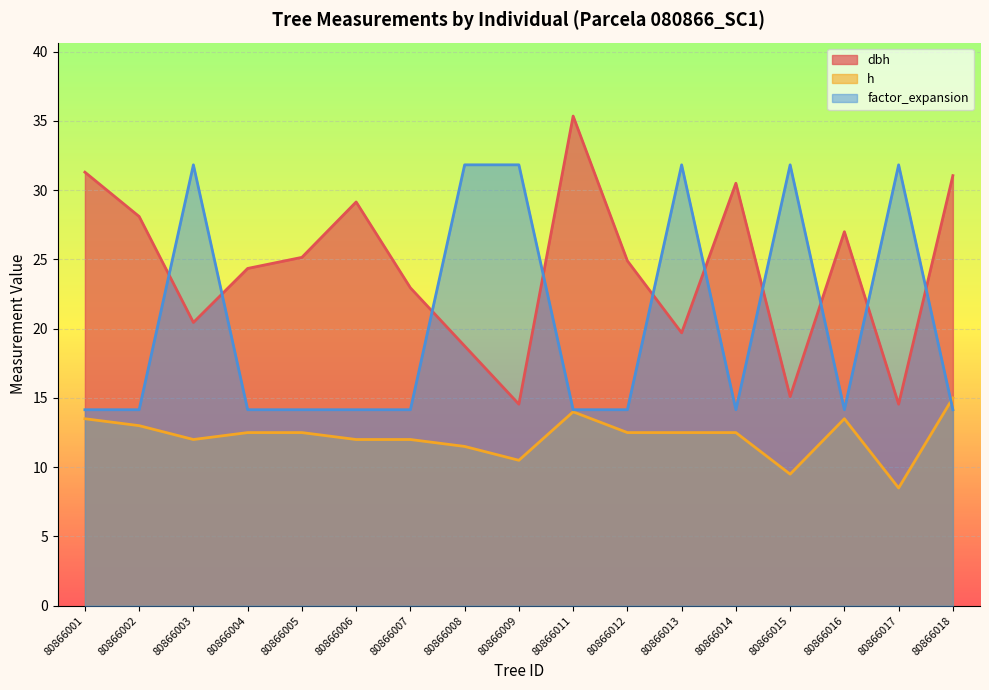

True or false: dbh and h cross at least once.

False